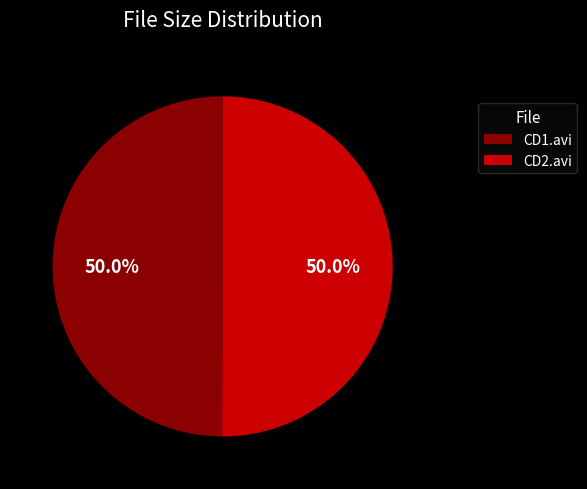

Approximately how many times larger is the value at CD2.avi compared to CD1.avi?

1.0